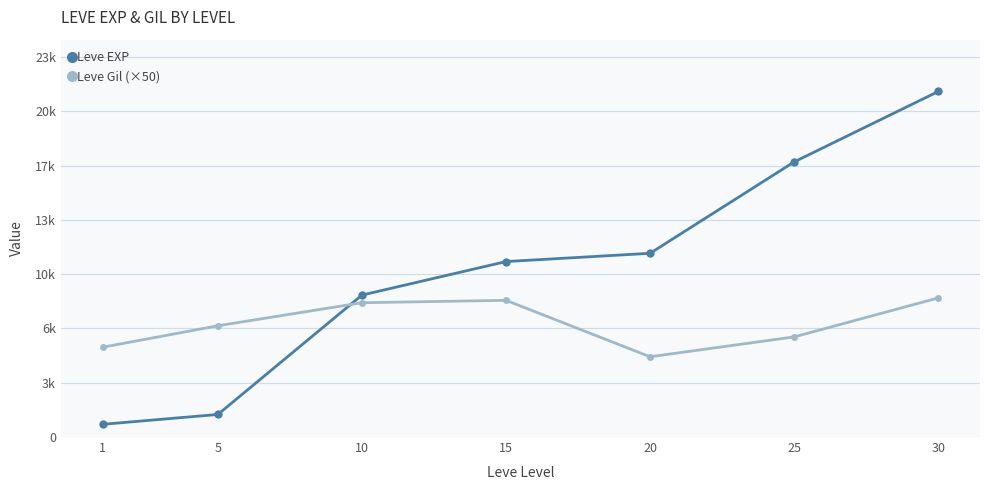

Rank the categories by Leve EXP value from lowest to highest.

1, 5, 10, 15, 20, 25, 30